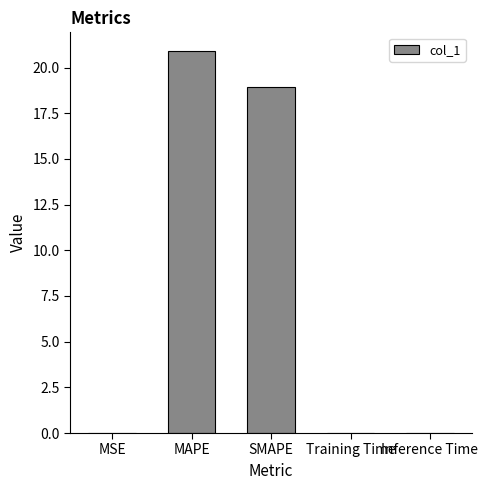

At which category does the chart reach its peak across all series?

MAPE